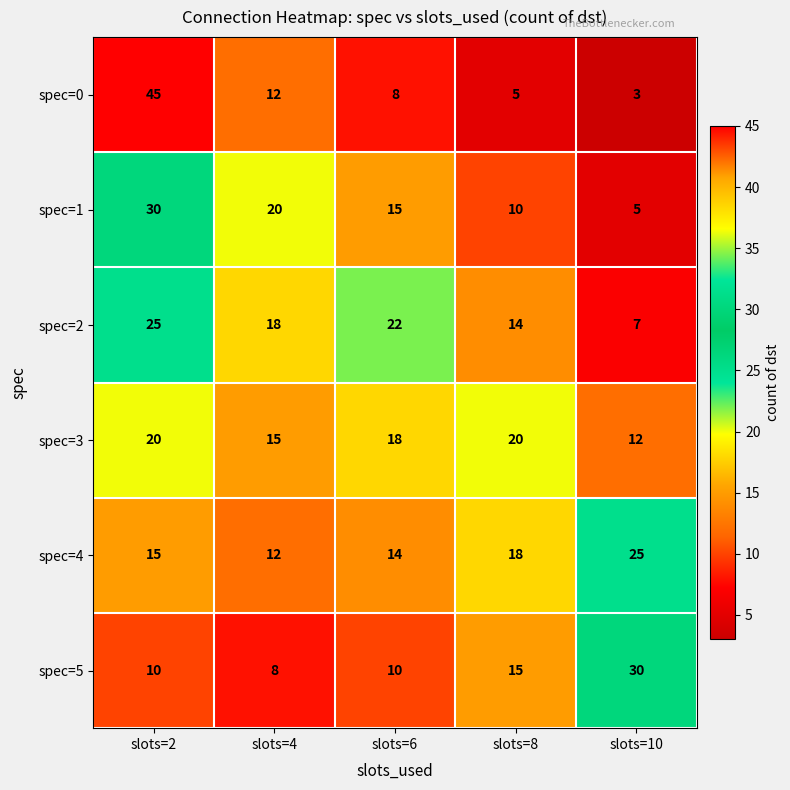

The spec=3 series shows 20 at slots=8. True or false?

True